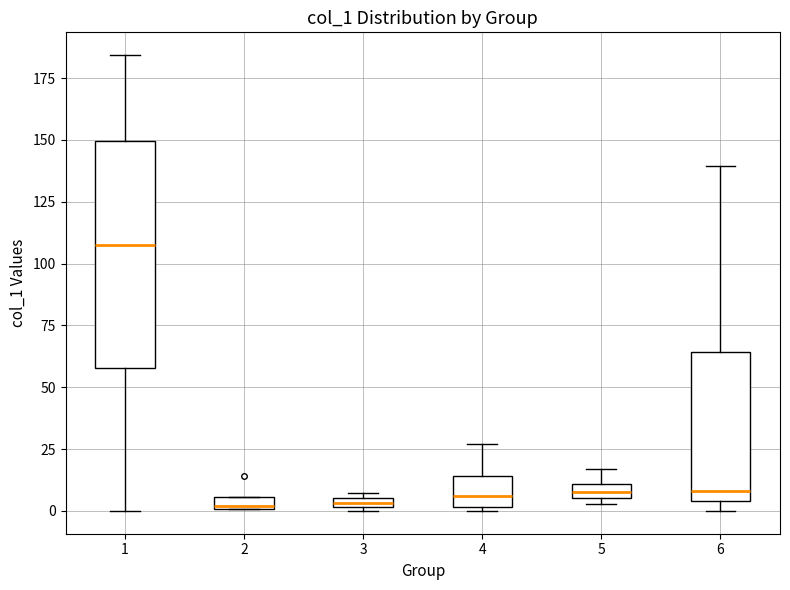

Which box's median line is the highest?

1